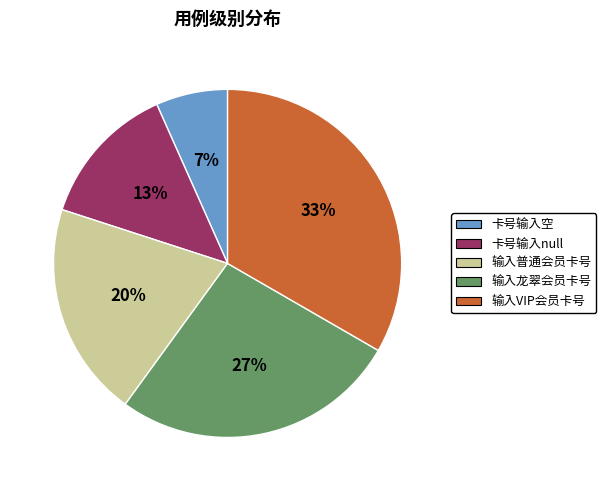

Rank the categories by value from highest to lowest.

输入VIP会员卡号, 输入龙翠会员卡号, 输入普通会员卡号, 卡号输入null, 卡号输入空